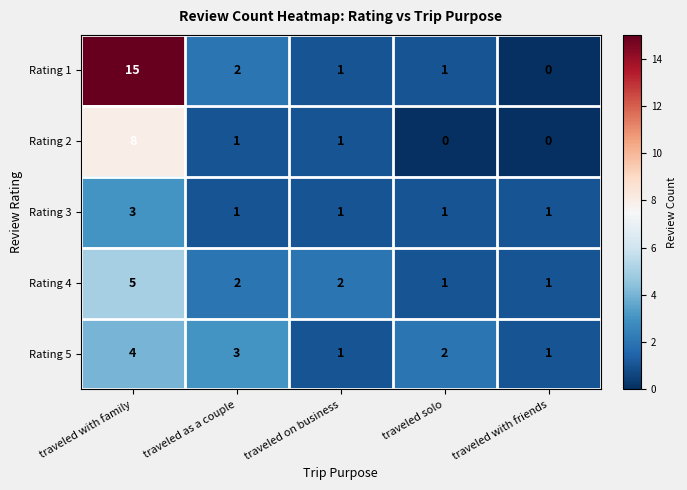

Is it true that Rating 3 equals 1 at traveled with family?

False